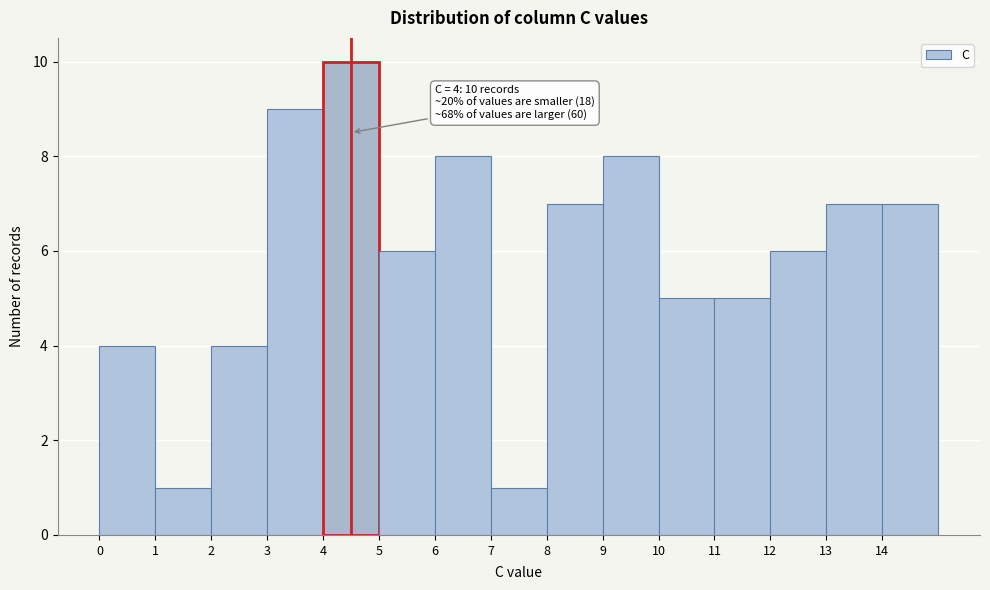

Which range on the x-axis has the tallest bar?

4 to 5